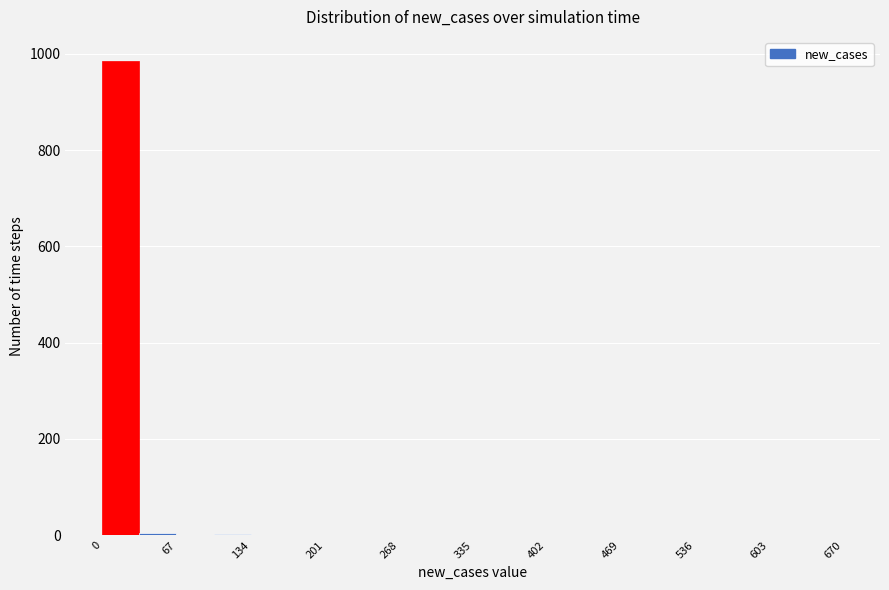

Read against the x-axis, roughly where is the centre of the tallest bar?

20